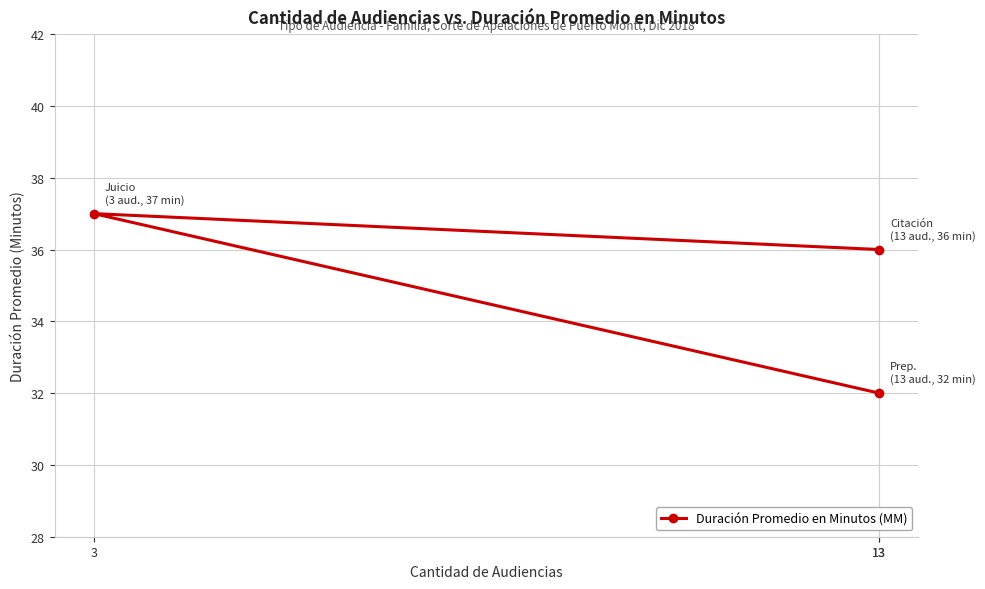

Does the chart have visible grid lines?

Yes